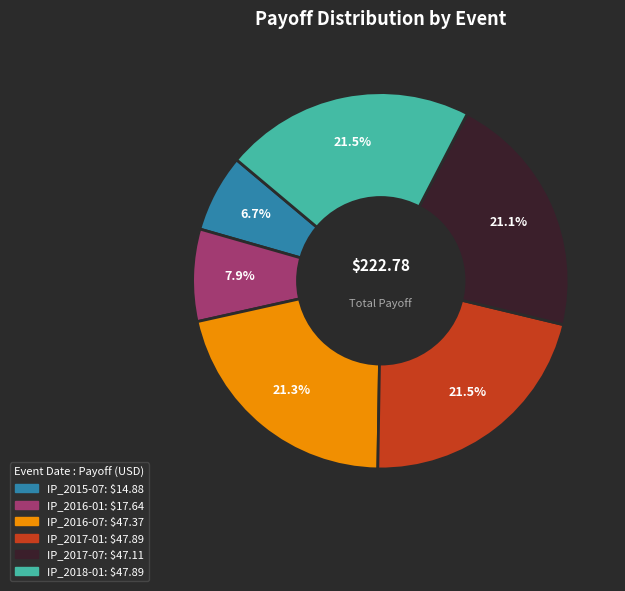

The IP_2015-07 slice represents 1% of the pie. True or false?

False